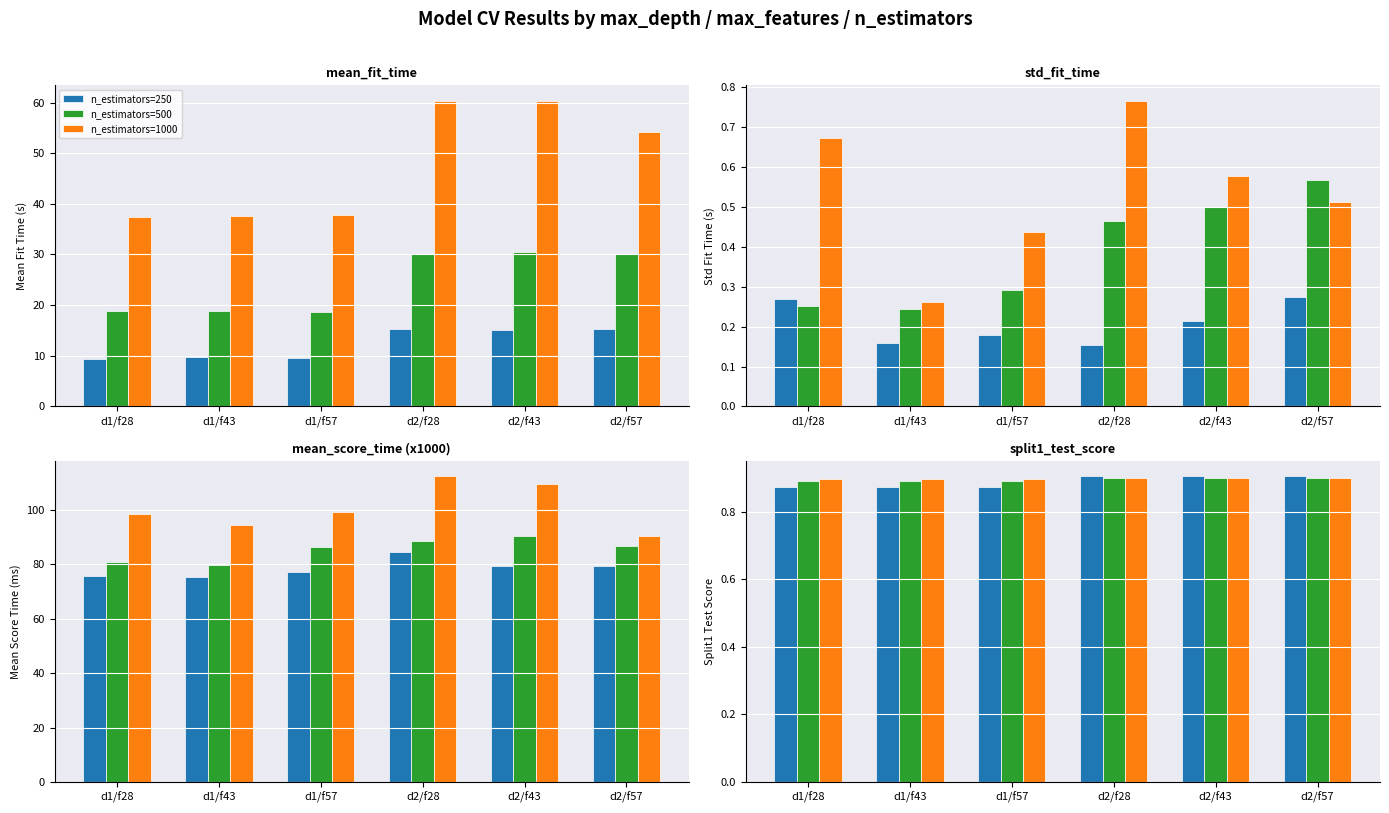

What is the label of the 3rd bar from the left?

d1/f57